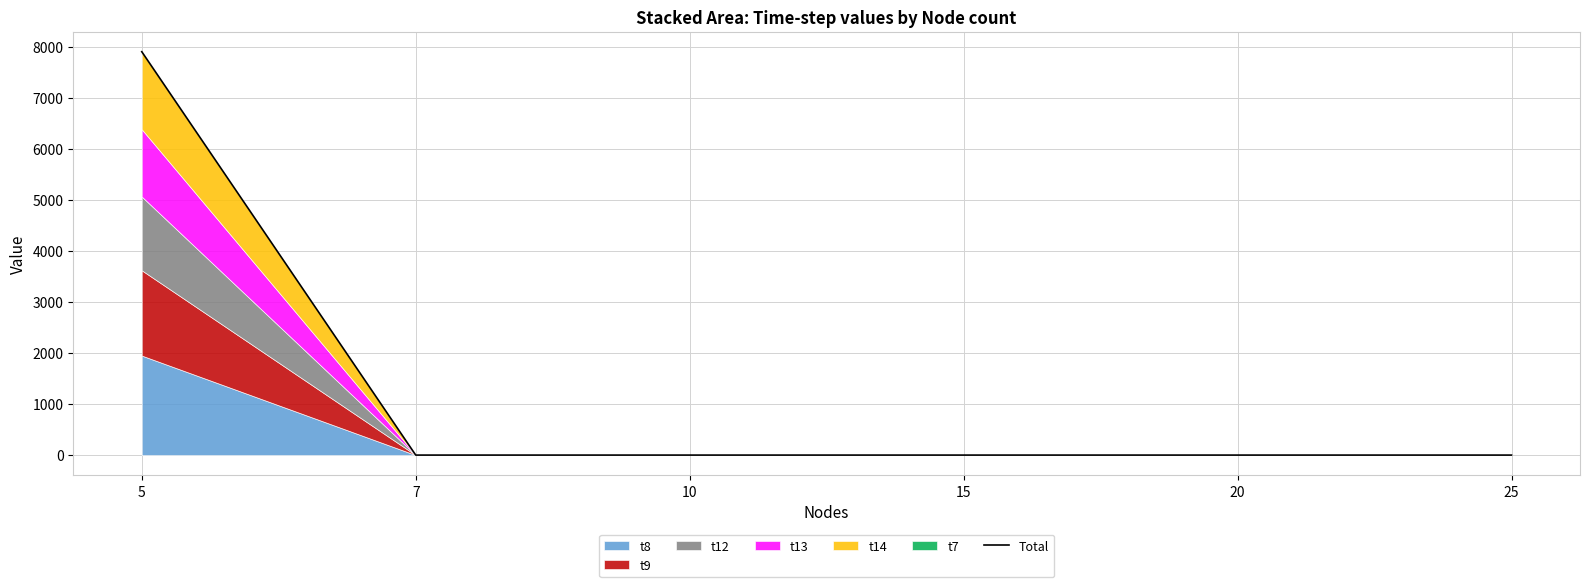

Count the number of categories in the chart.

6